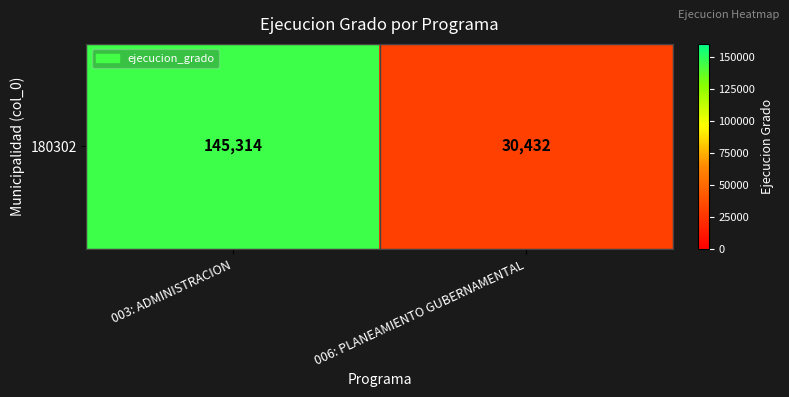

Reading right to left, list all the values displayed in this chart.

30432	145314